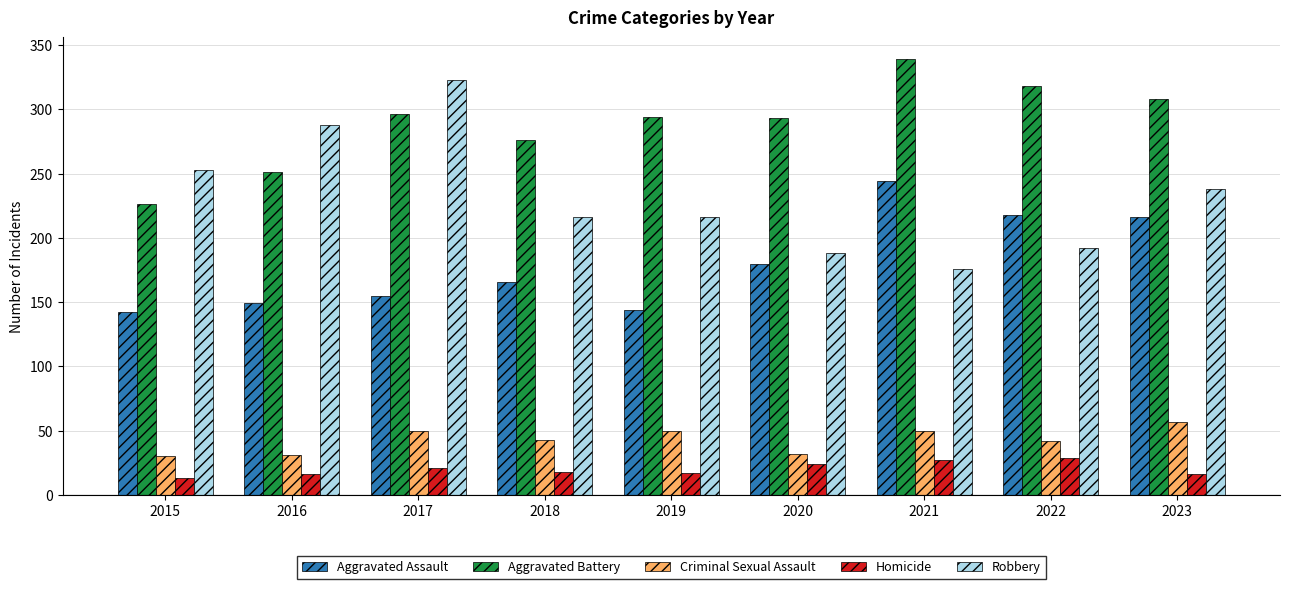

The value of Aggravated Battery at 2020 is 293. True or false?

True